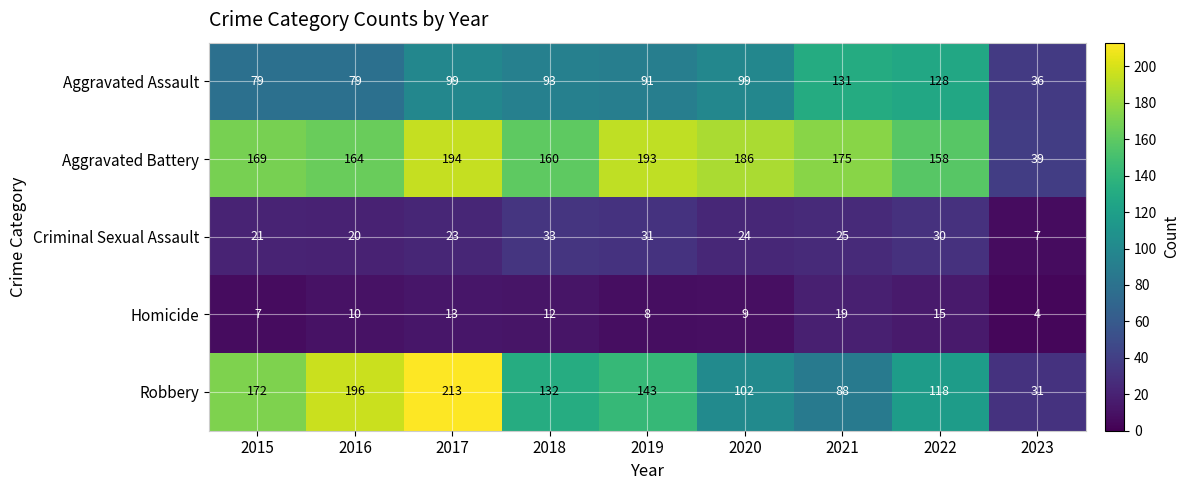

What is the approximate value of Robbery at 2016, to the nearest 10?

200